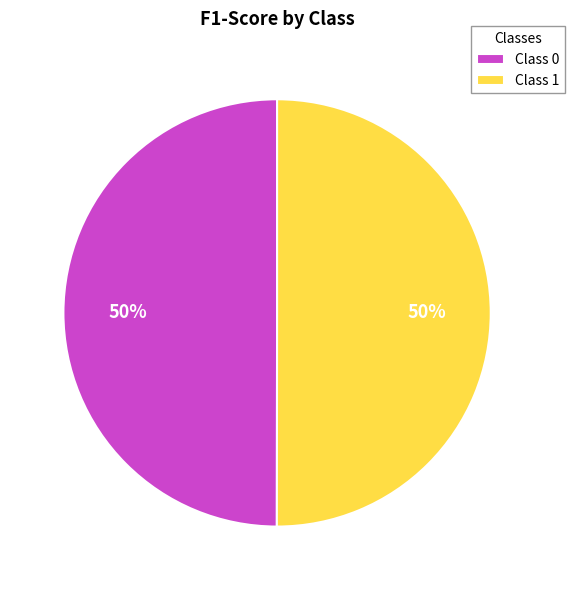

The Class 1 slice represents 35% of the pie. True or false?

False